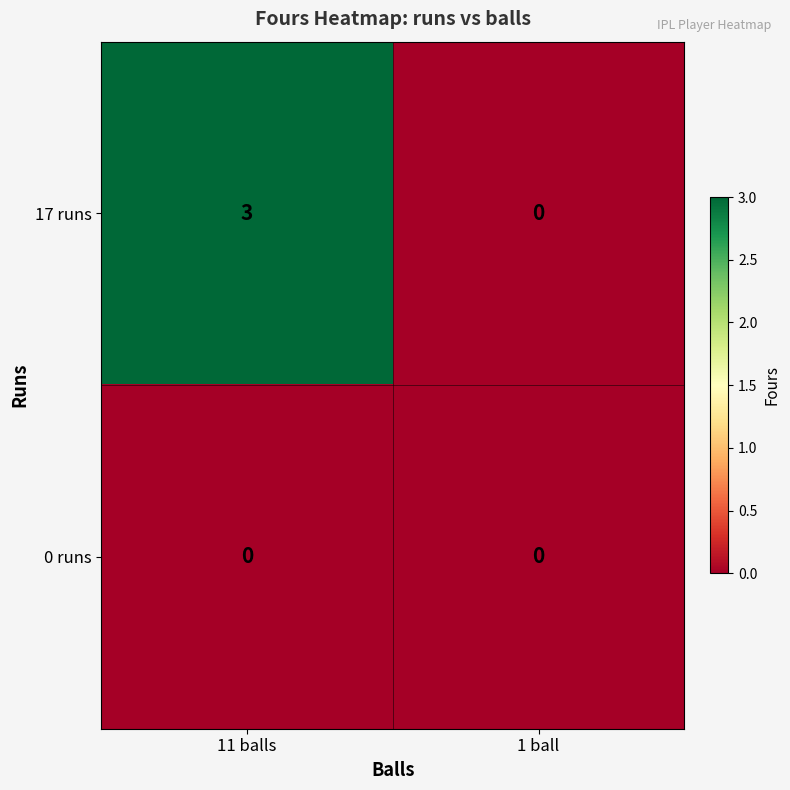

What is the maximum value shown in the chart?

3